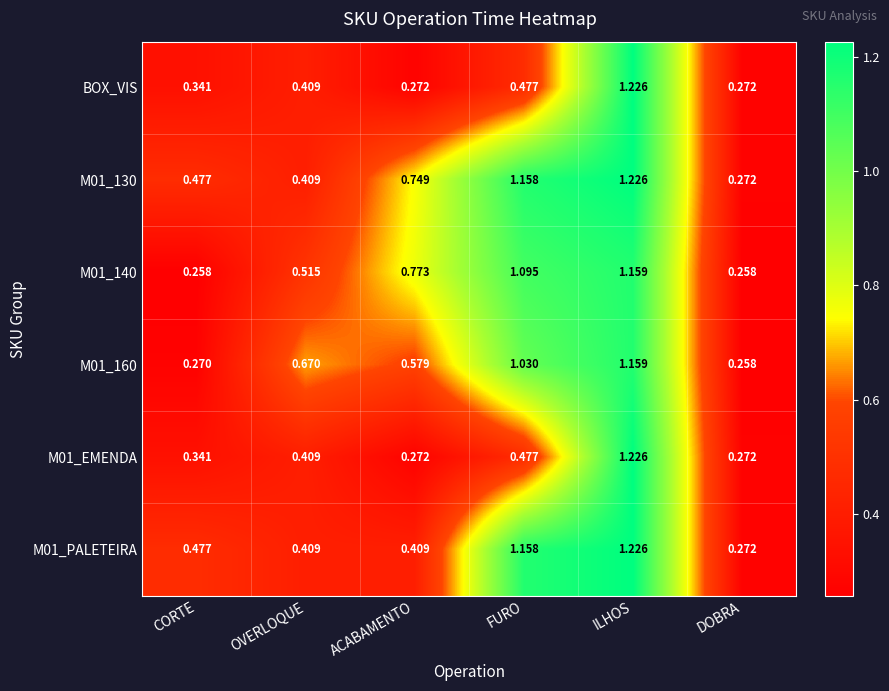

Where is M01_130 nearest to the value 0?

DOBRA